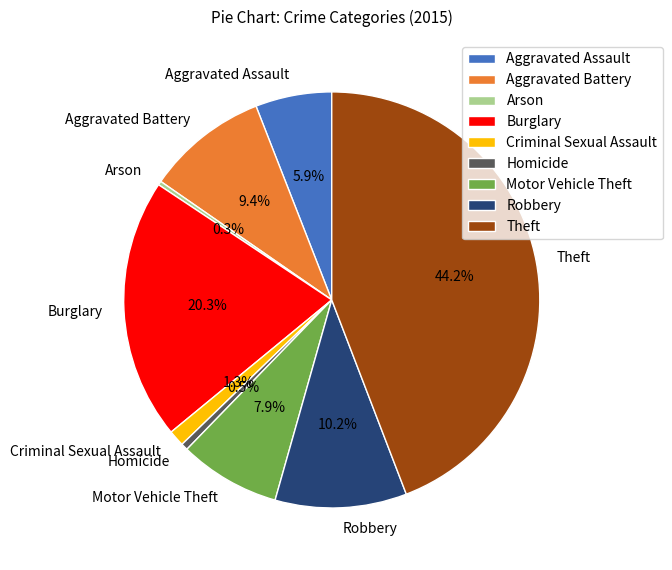

Do Homicide and Robbery together represent more than half of the pie?

No